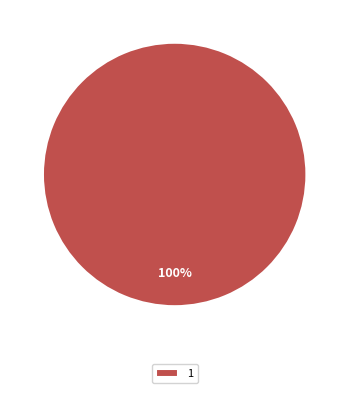

The 1 slice represents 100% of the pie. True or false?

True